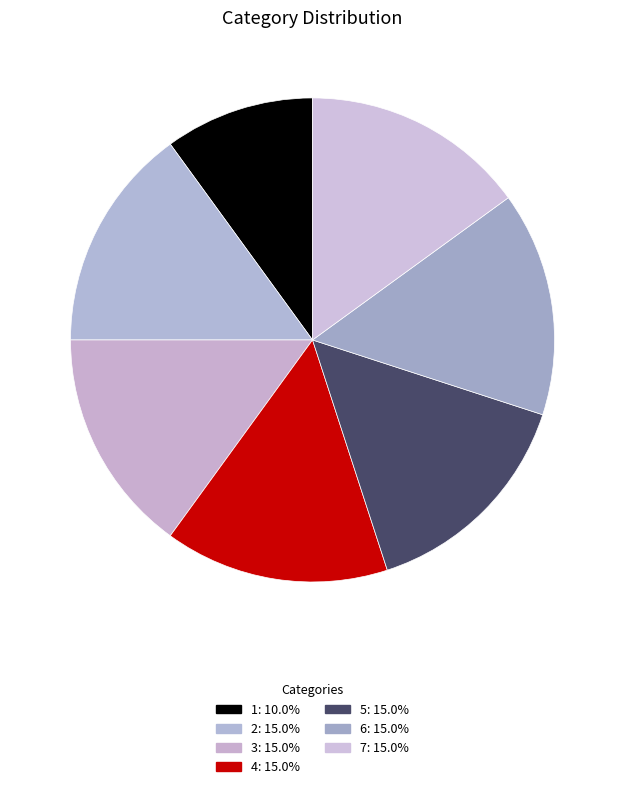

What portion of the pie excludes 1?

90.0%